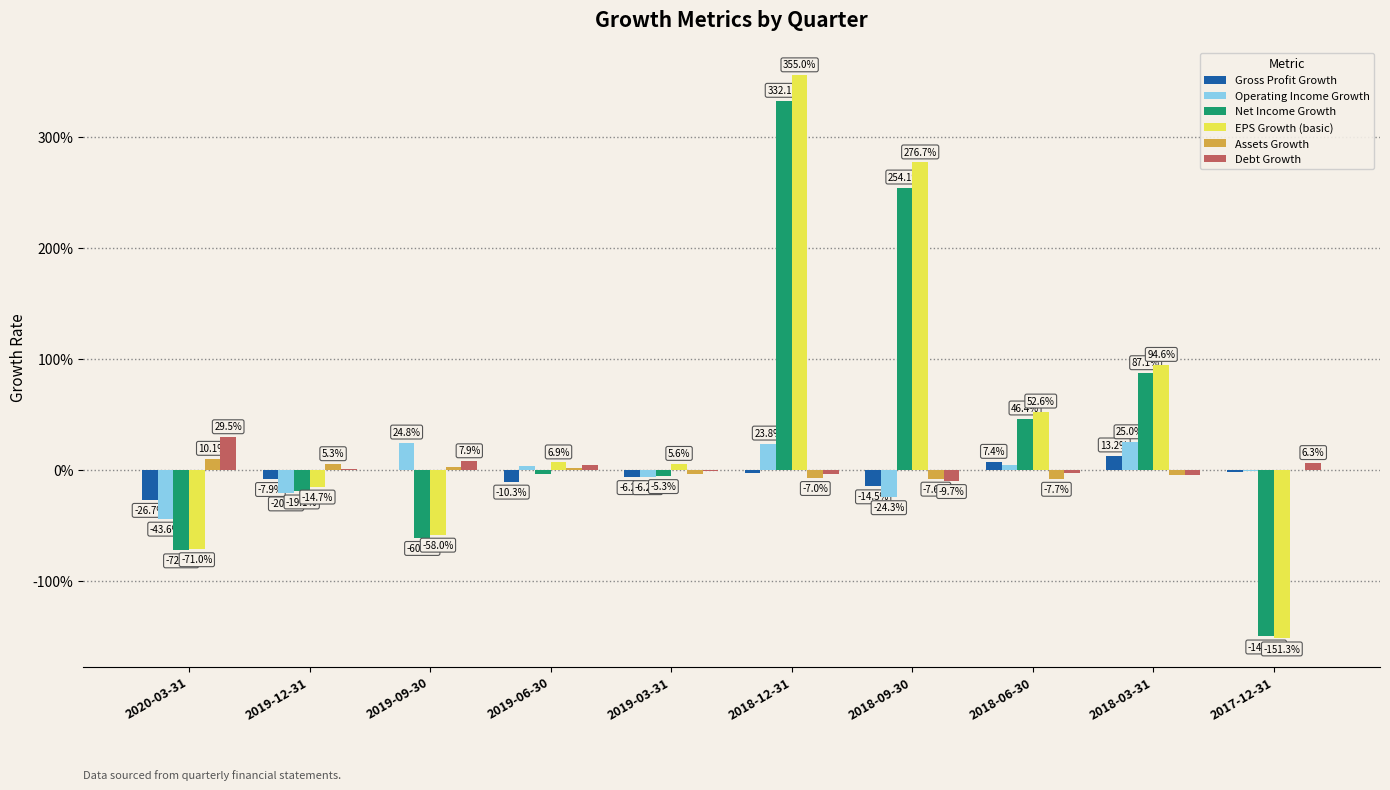

Which series has the largest total across all categories?

EPS Growth (basic)